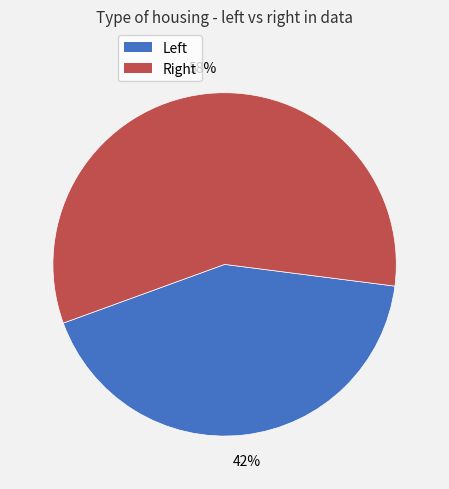

How many slices are in this pie chart?

2